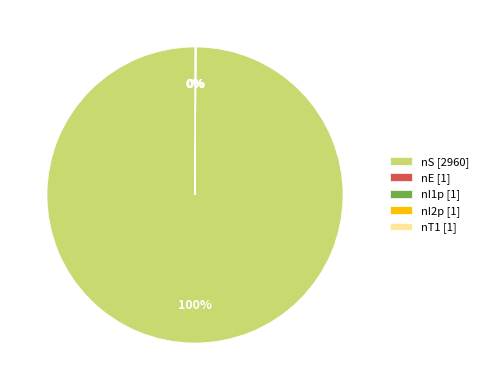

Which category accounts for the majority?

nS [2960]